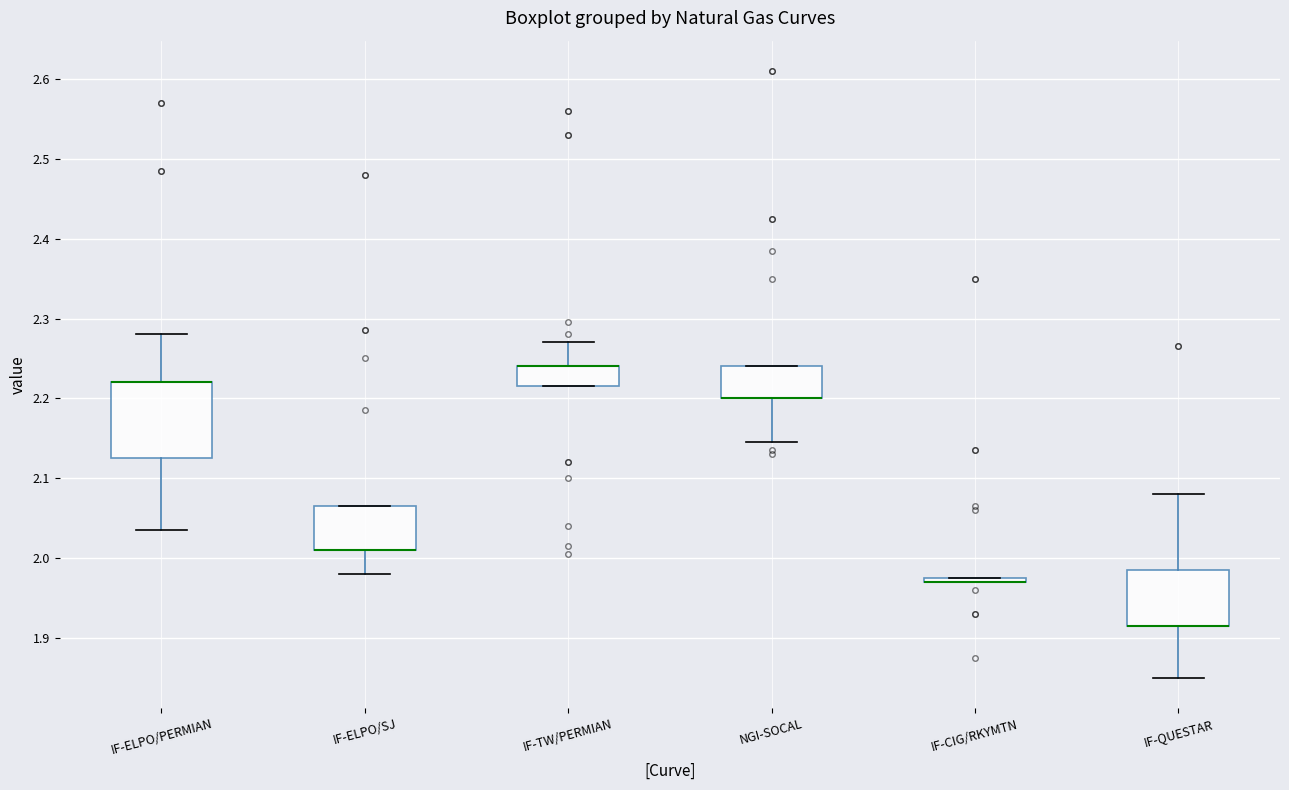

Reading left to right, read every box against the y-axis: the position of its median line, the range the box covers, and the ends of its whiskers. The values are not printed on the chart, so give them approximately, as read against the axis.

IF-ELPO/PERMIAN: median 2.22 (drawn on the box's upper edge), box 2.13 to 2.22, whiskers 2.04 to 2.28
IF-ELPO/SJ: median 2.01 (drawn on the box's lower edge), box 2.01 to 2.07, whiskers 1.98 to 2.07
IF-TW/PERMIAN: median 2.24 (drawn on the box's upper edge), box 2.22 to 2.24, whiskers 2.22 to 2.27
NGI-SOCAL: median 2.20 (drawn on the box's lower edge), box 2.20 to 2.24, whiskers 2.15 to 2.24
IF-CIG/RKYMTN: box collapsed to a line at 1.97, whiskers 1.97 to 1.98
IF-QUESTAR: median 1.92 (drawn on the box's lower edge), box 1.92 to 1.99, whiskers 1.85 to 2.08